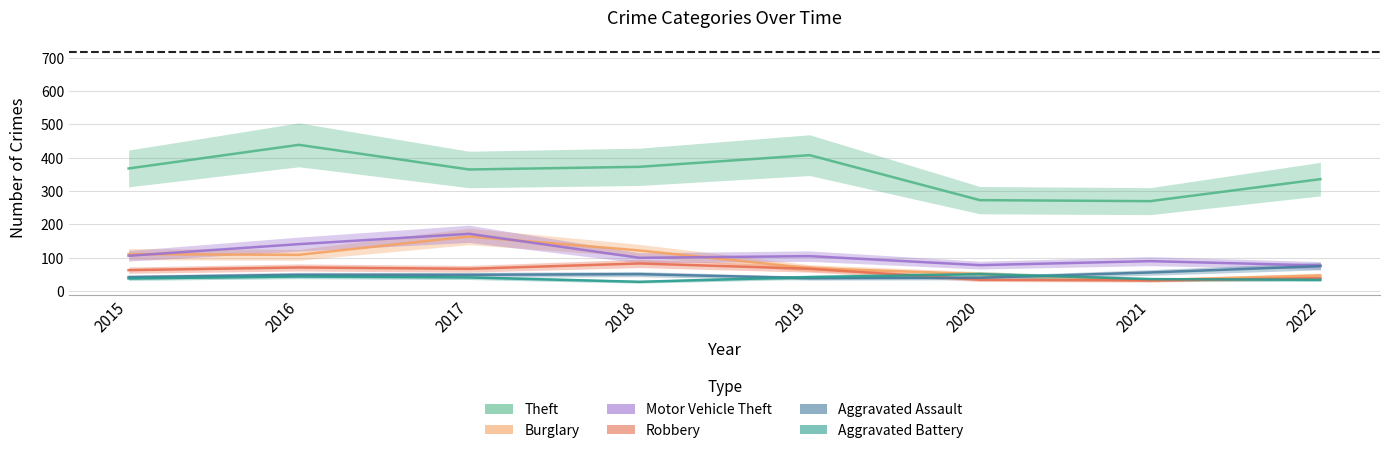

How many interior local peaks does the Burglary series have?

1